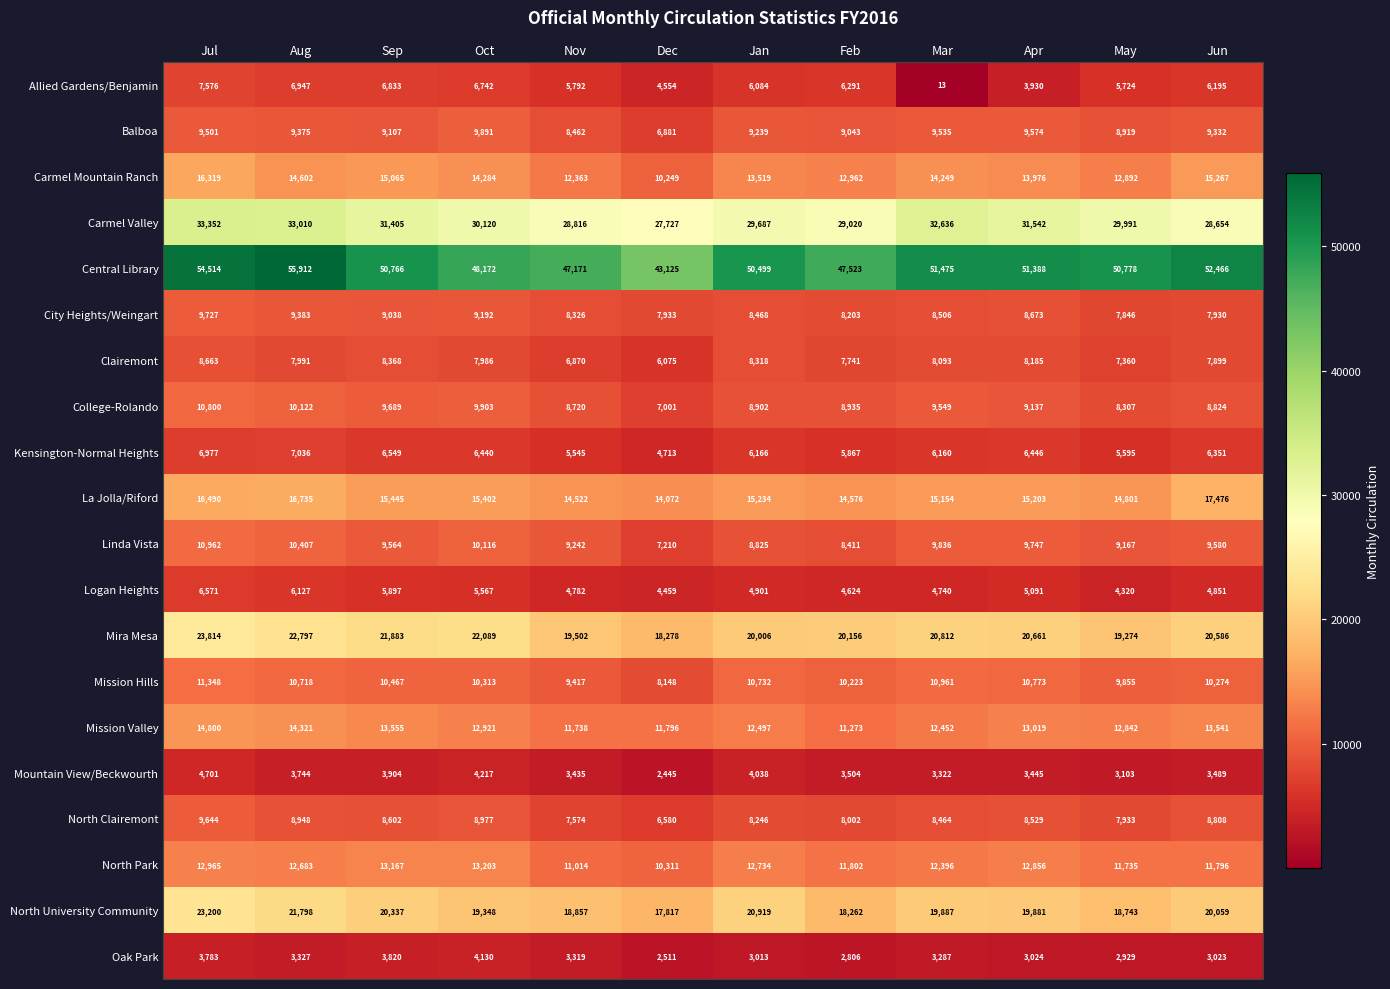

Rank the series at Jun from lowest to highest value.

Oak Park, Mountain View/Beckwourth, Logan Heights, Allied Gardens/Benjamin, Kensington-Normal Heights, Clairemont, City Heights/Weingart, North Clairemont, College-Rolando, Balboa, Linda Vista, Mission Hills, North Park, Mission Valley, Carmel Mountain Ranch, La Jolla/Riford, North University Community, Mira Mesa, Carmel Valley, Central Library